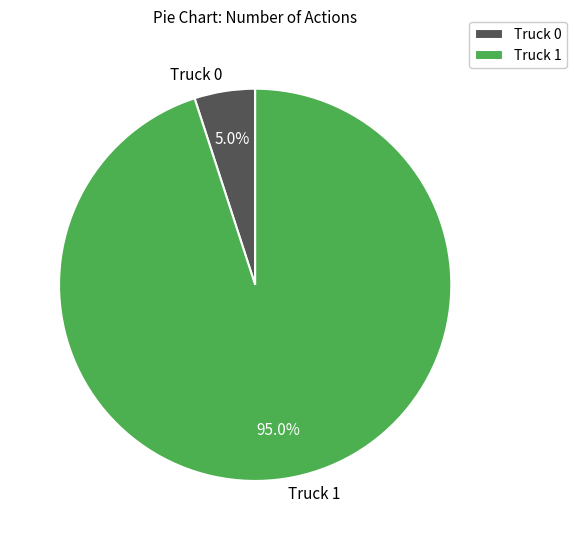

To the nearest percent, what percentage of the pie is Truck 1?

95%